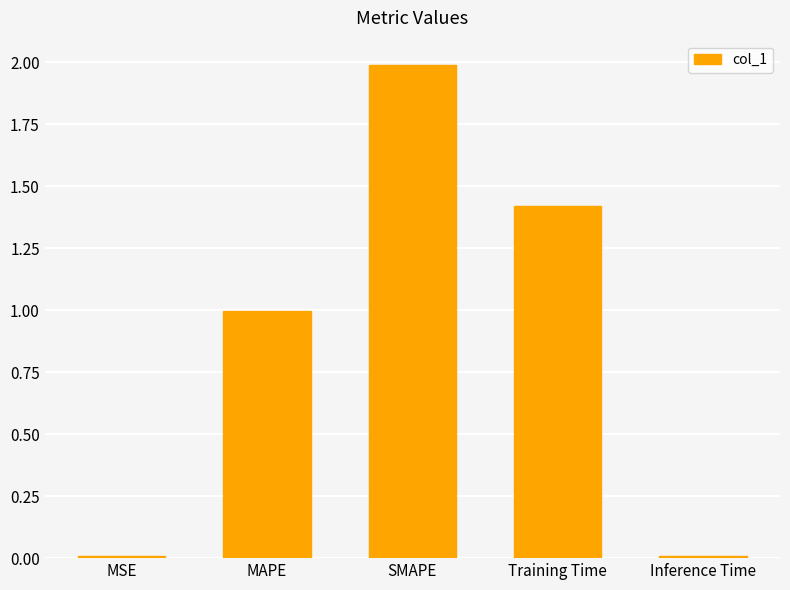

The chart shows a value of 2.0 at SMAPE. True or false?

True